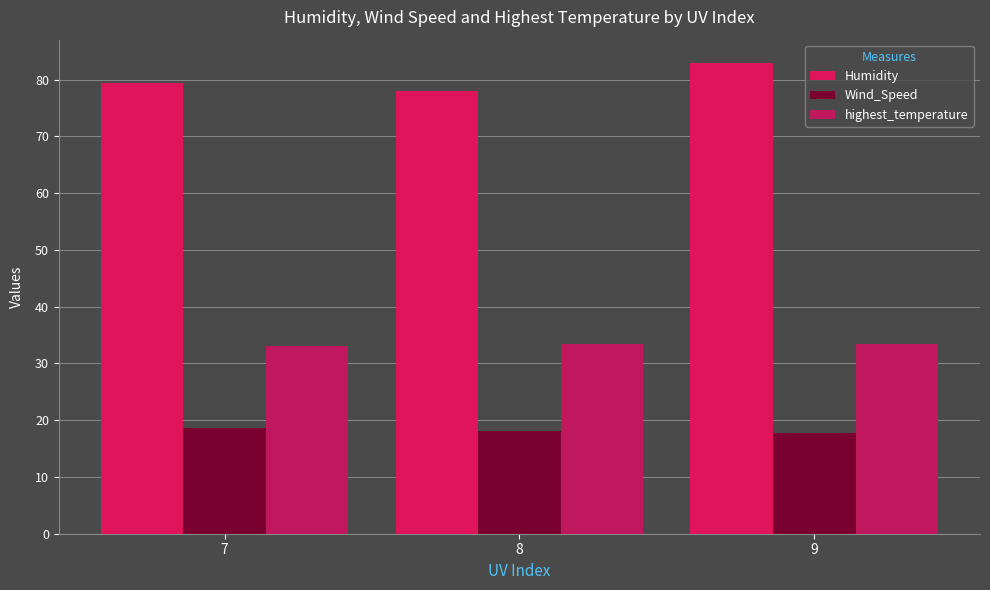

How many bars are there in total?

9